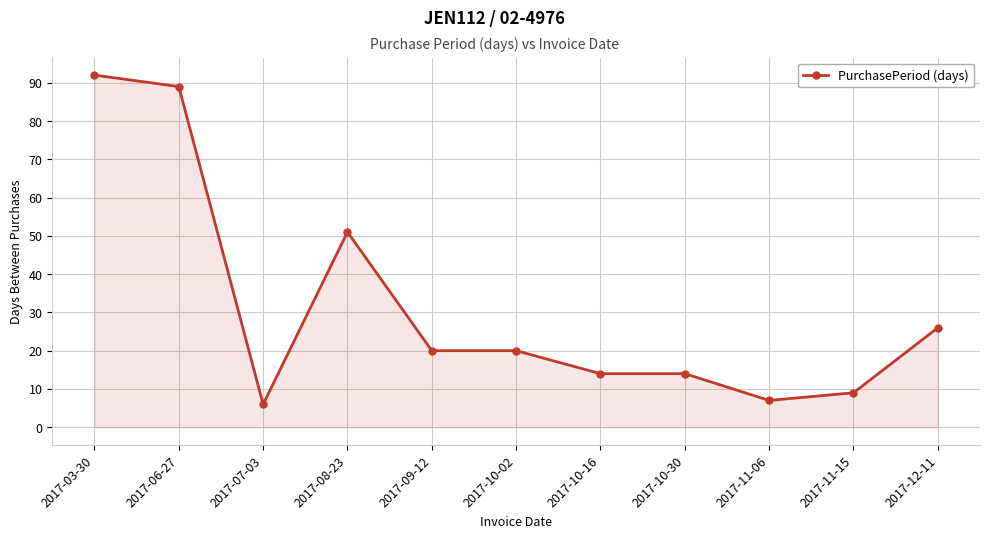

Reading left to right, extract all data points from this chart.

92	89	6	51	20	20	14	14	7	9	26